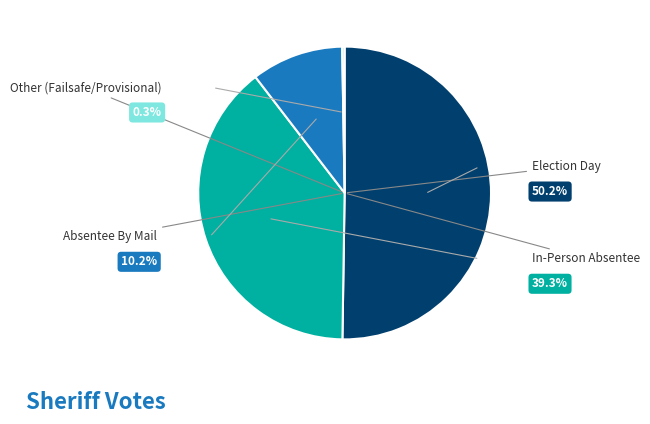

Which category has the biggest portion of the pie?

Election Day